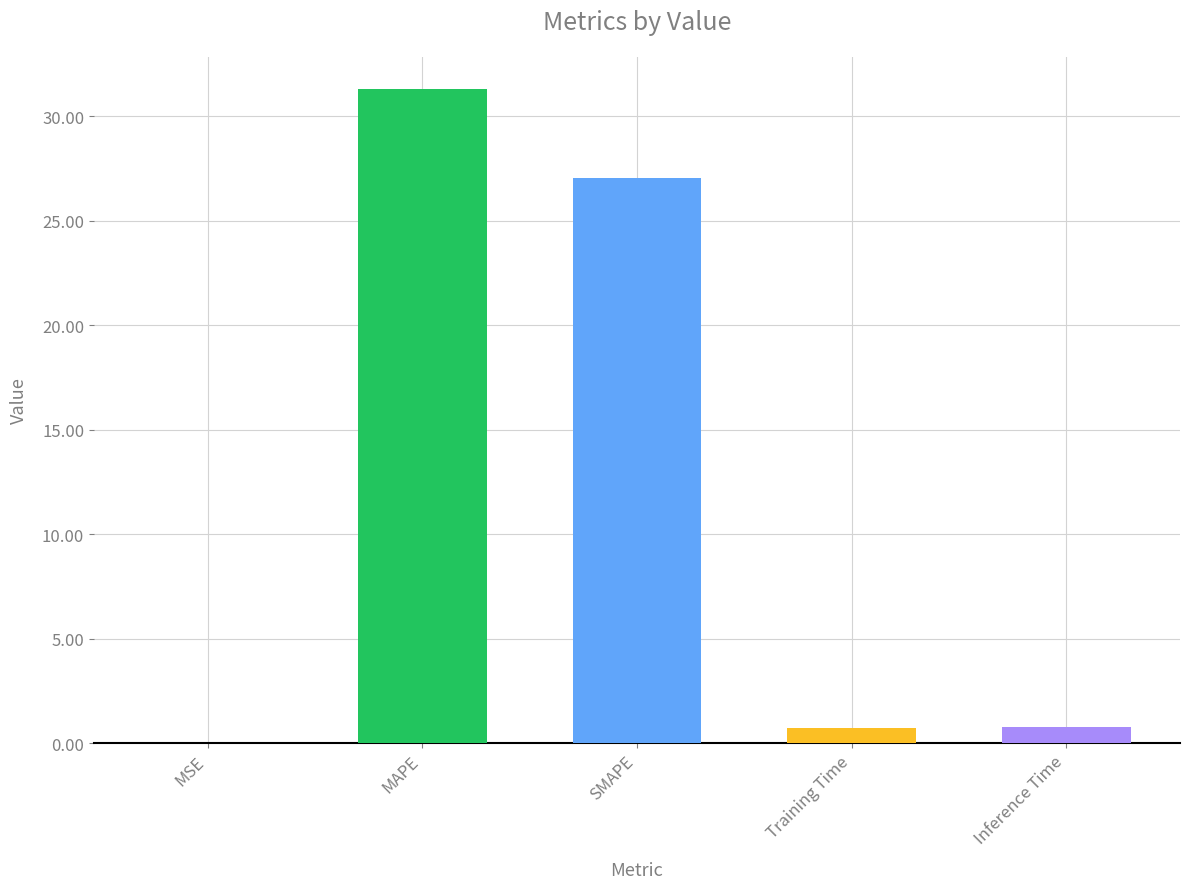

Does the chart contain stacked bars?

No